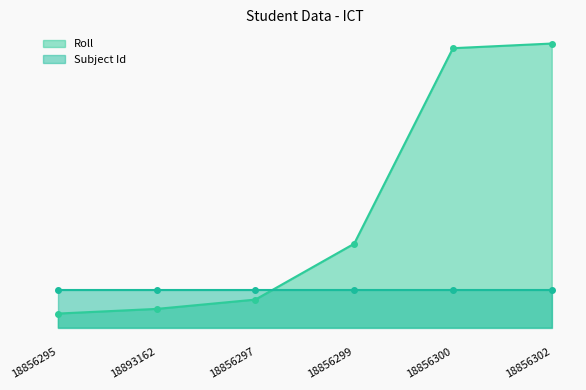

List the labels in order of value, largest first.

18856302, 18856300, 18856299, 18856297, 18893162, 18856295